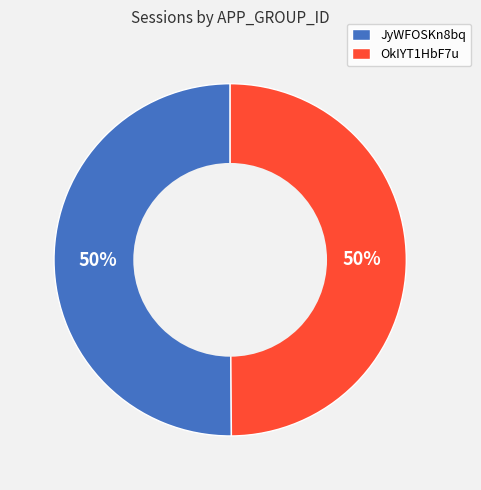

How many slices are in this pie chart?

2